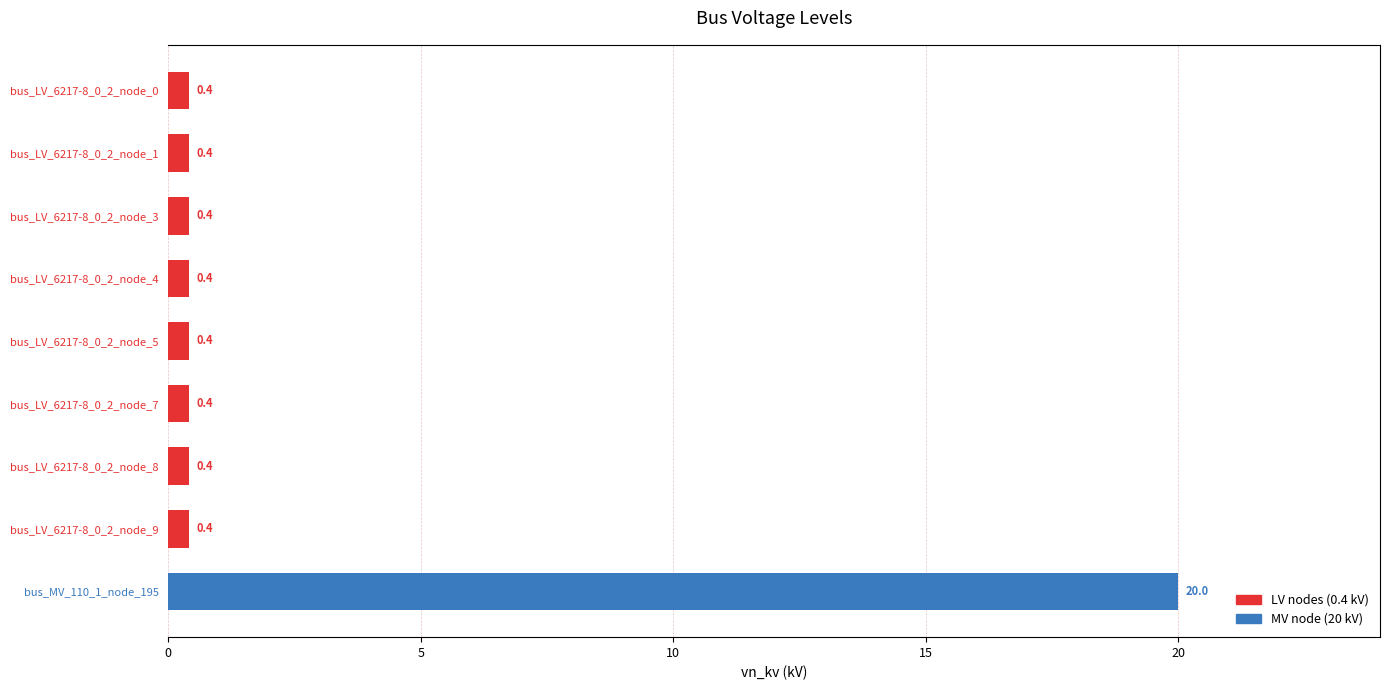

What is the average value?

2.6